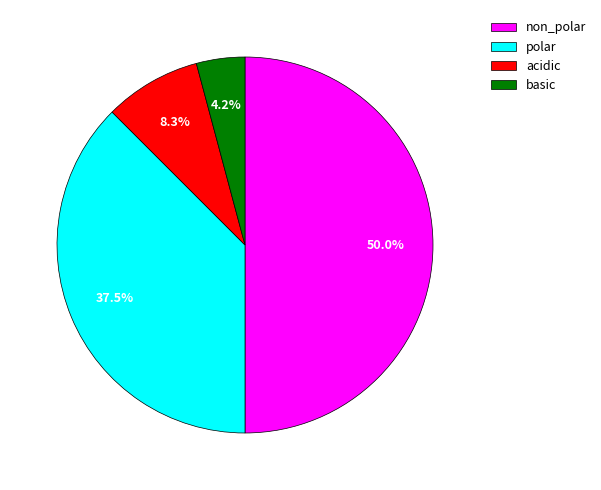

Between non_polar and polar, which is larger?

non_polar